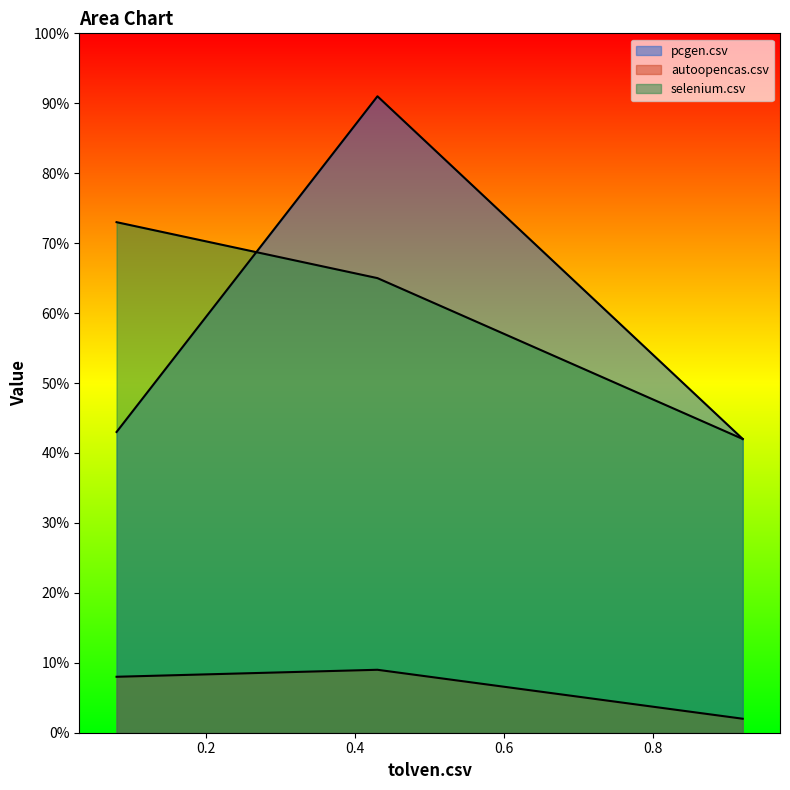

Which series has the widest spread of values?

pcgen.csv